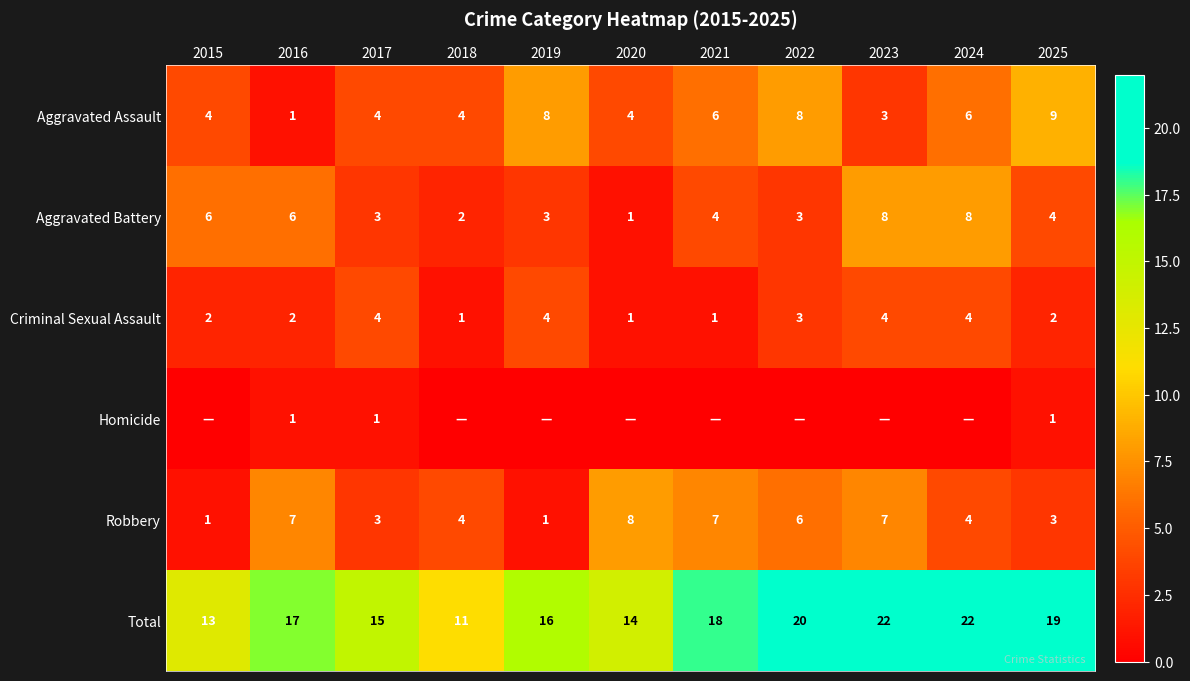

At which label does Aggravated Battery first exceed 4?

2015